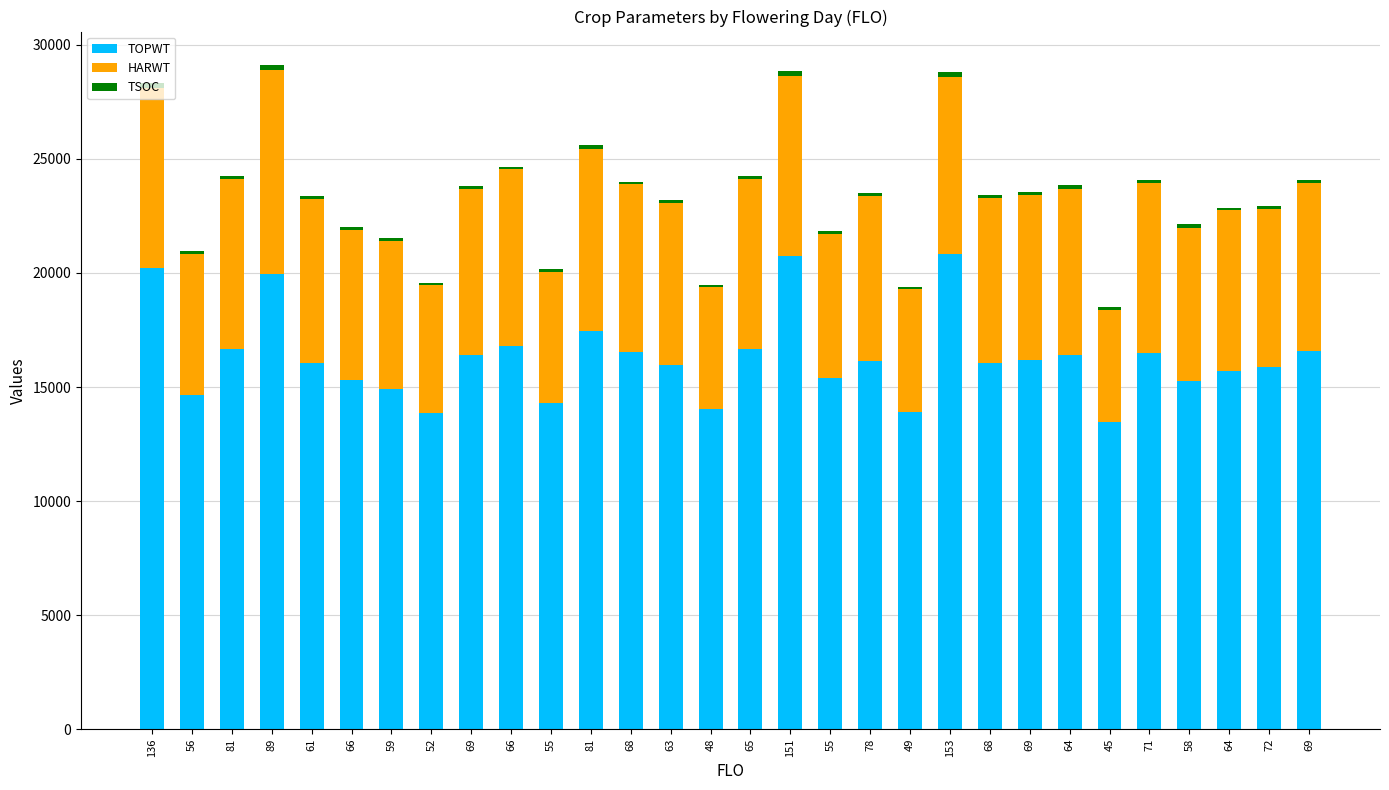

How many series are shown in this chart?

3